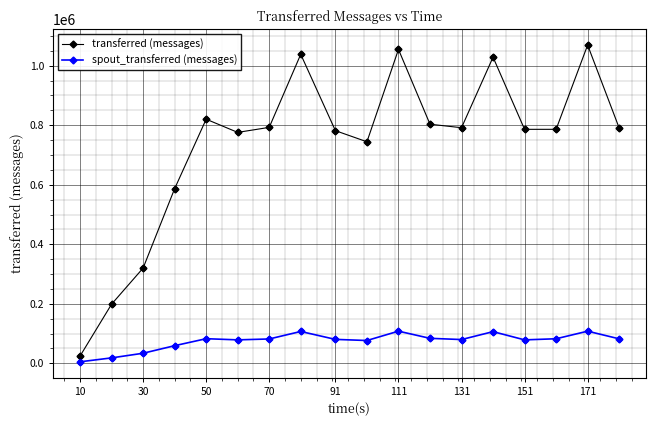

At how many categories does at least one series exceed 990699?

4